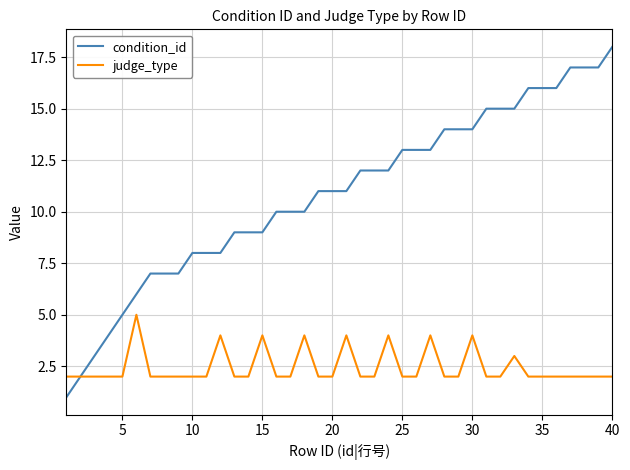

Which series has the widest spread of values?

condition_id